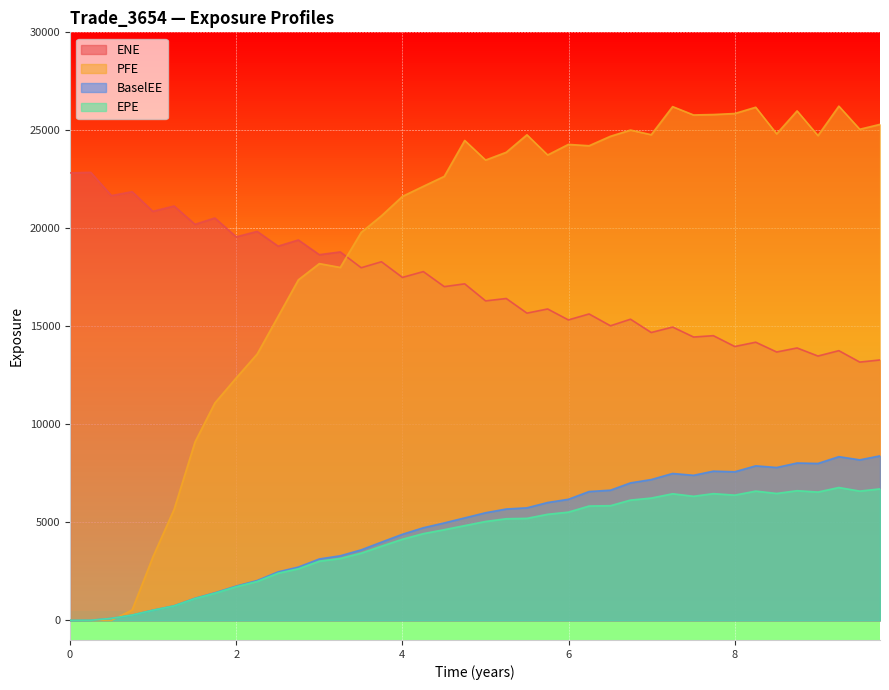

Where is the first local minimum for PFE?

3.25205